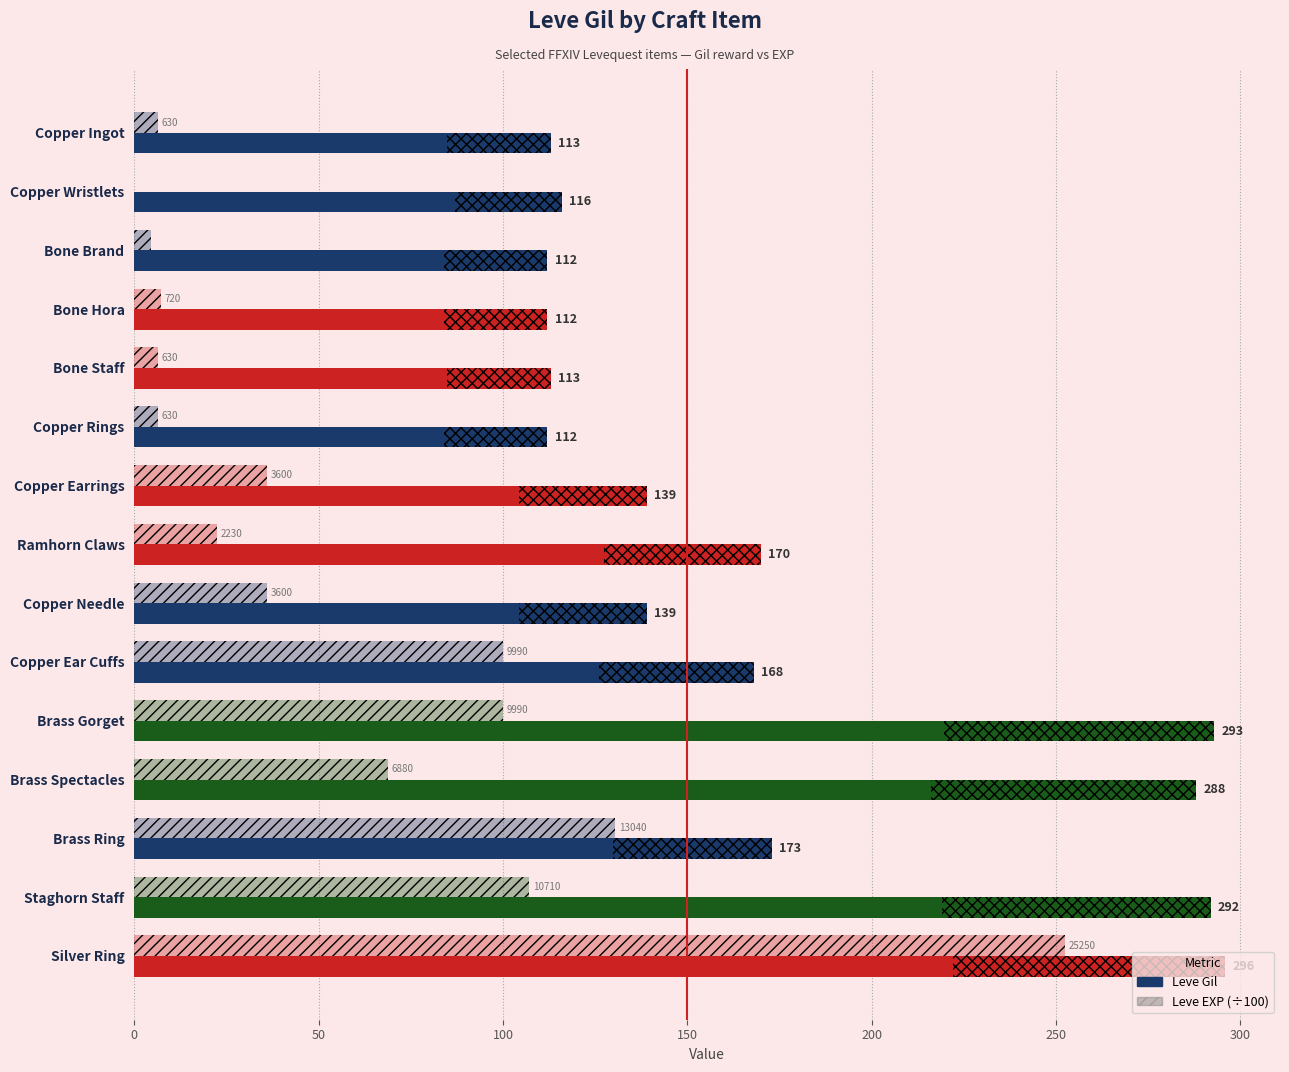

What is the sum of all Leve EXP (÷100) values?

883.5